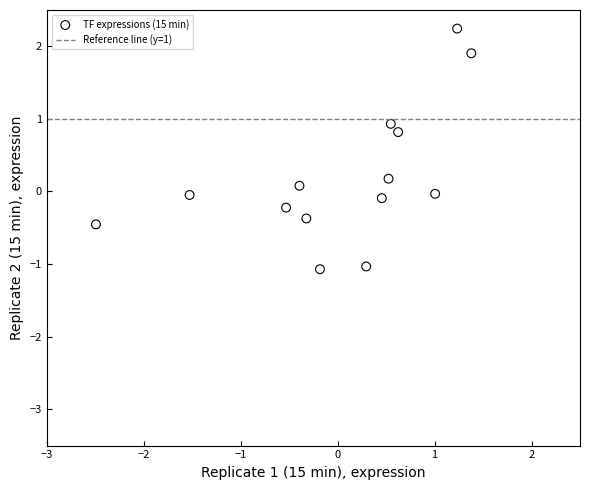

What is the range of X values (max minus min)?

3.9